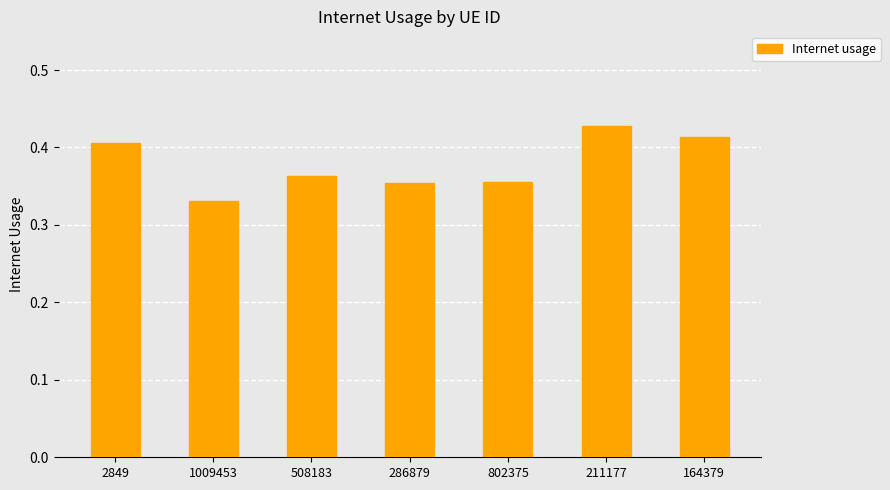

At which category does the chart reach its minimum across all series?

1009453